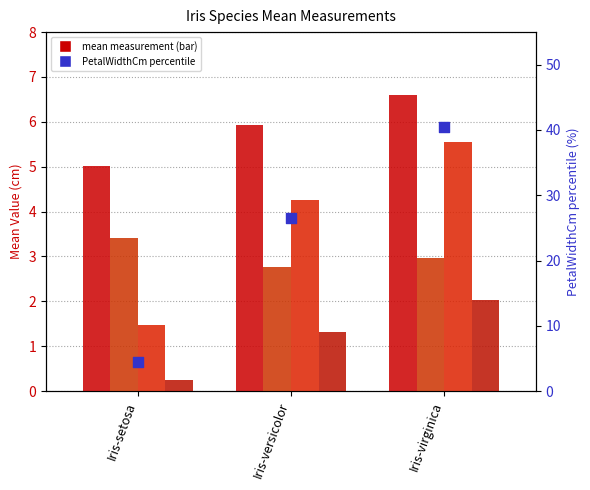

Which series contains the lowest Y value?

PetalWidthCm